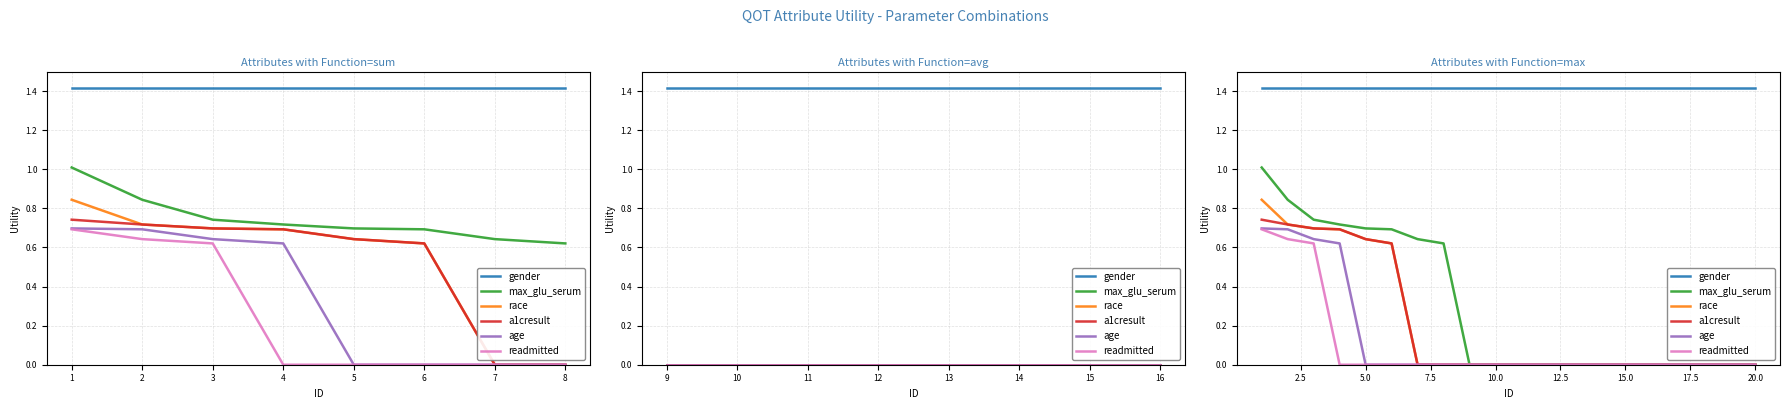

Reading left to right, what are all the values shown in this chart?

gender: 1.4	1.4	1.4	1.4	1.4	1.4	1.4	1.4	1.4	1.4	1.4	1.4	1.4	1.4	1.4	1.4	1.4	1.4	1.4	1.4
max_glu_serum: 1.0	0.8	0.7	0.7	0.7	0.7	0.6	0.6	0.0	0.0	0.0	0.0	0.0	0.0	0.0	0.0	0.0	0.0	0.0	0.0
race: 0.8	0.7	0.7	0.7	0.6	0.6	0.0	0.0	0.0	0.0	0.0	0.0	0.0	0.0	0.0	0.0	0.0	0.0	0.0	0.0
a1cresult: 0.7	0.7	0.7	0.7	0.6	0.6	0.0	0.0	0.0	0.0	0.0	0.0	0.0	0.0	0.0	0.0	0.0	0.0	0.0	0.0
age: 0.7	0.7	0.6	0.6	0.0	0.0	0.0	0.0	0.0	0.0	0.0	0.0	0.0	0.0	0.0	0.0	0.0	0.0	0.0	0.0
readmitted: 0.7	0.6	0.6	0.0	0.0	0.0	0.0	0.0	0.0	0.0	0.0	0.0	0.0	0.0	0.0	0.0	0.0	0.0	0.0	0.0